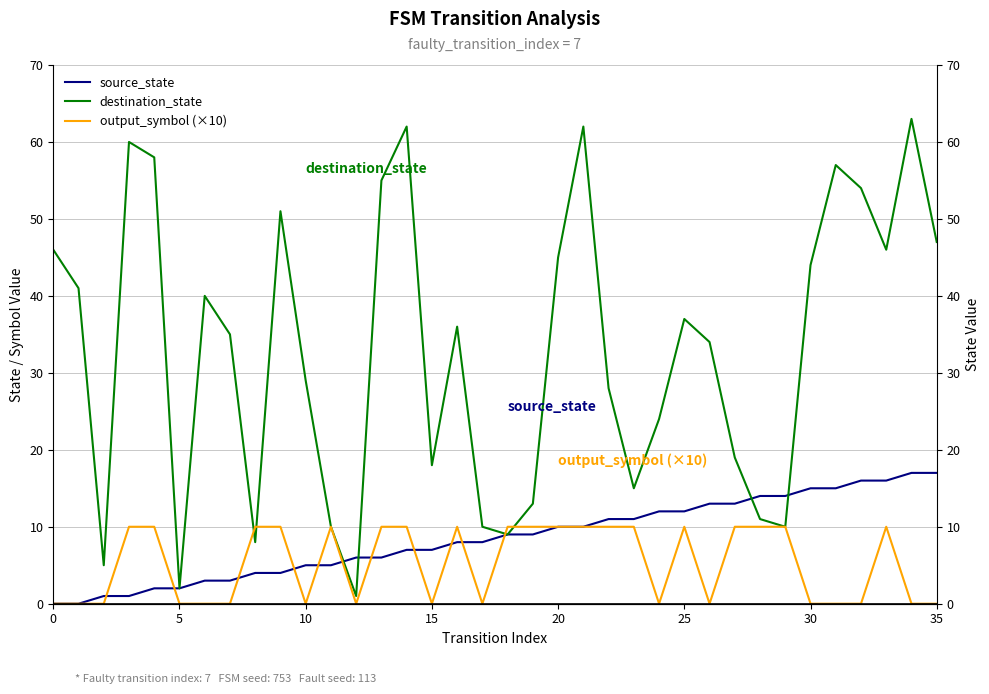

Between which two adjacent categories do source_state and destination_state first intersect?

11 and 12